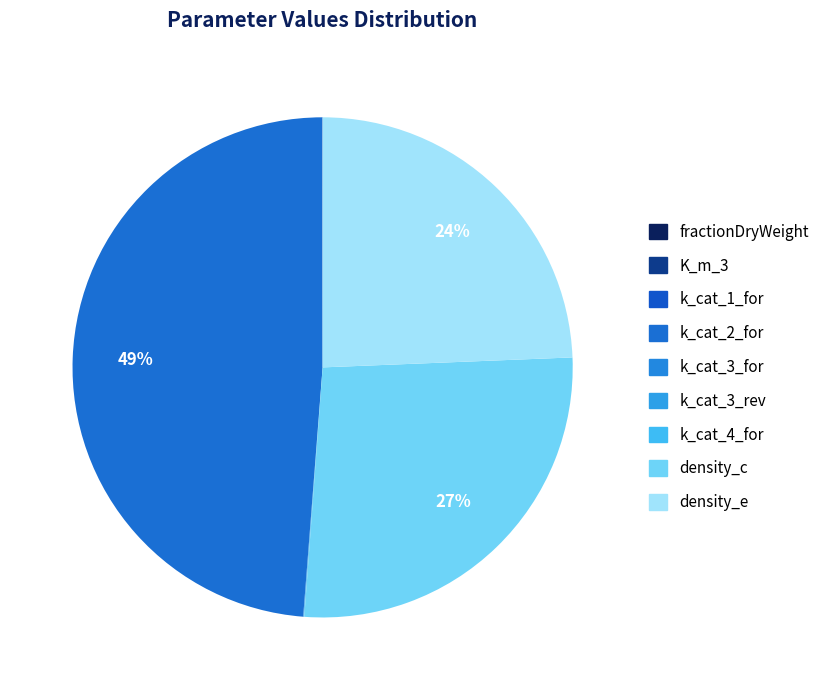

To the nearest percent, what percentage of the pie is k_cat_2_for?

49%